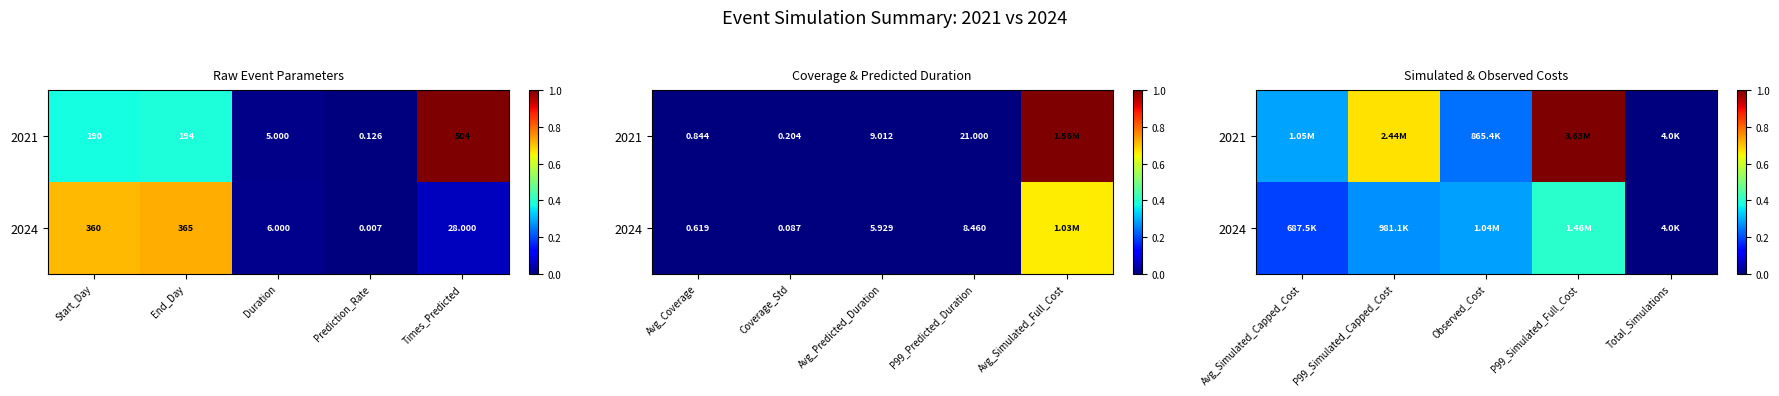

List the series in order of their overall mean, lowest first.

2024, 2021